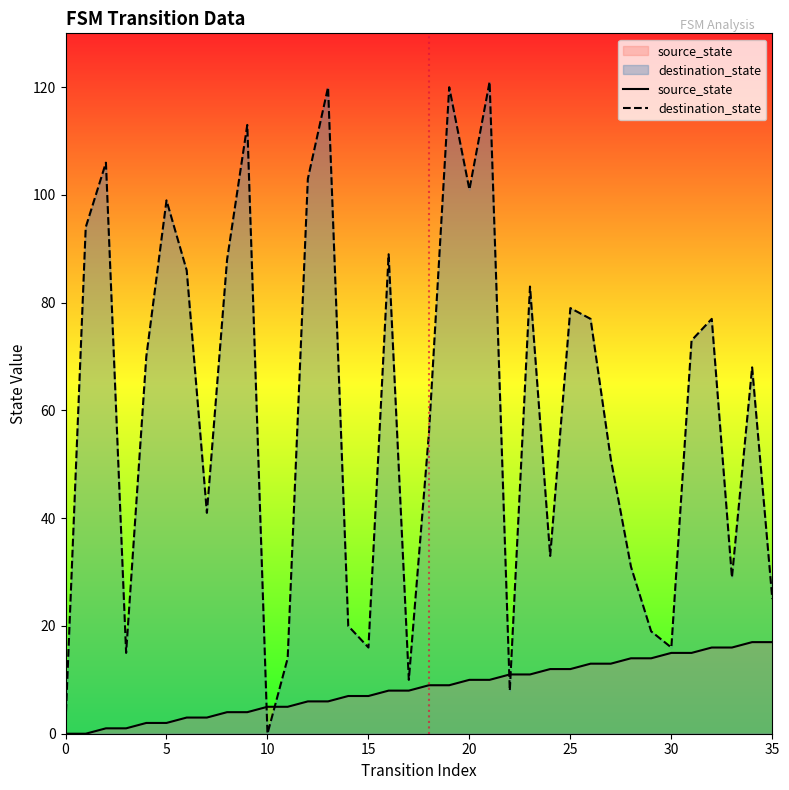

List the series in order of their peak value, lowest first.

source_state, destination_state